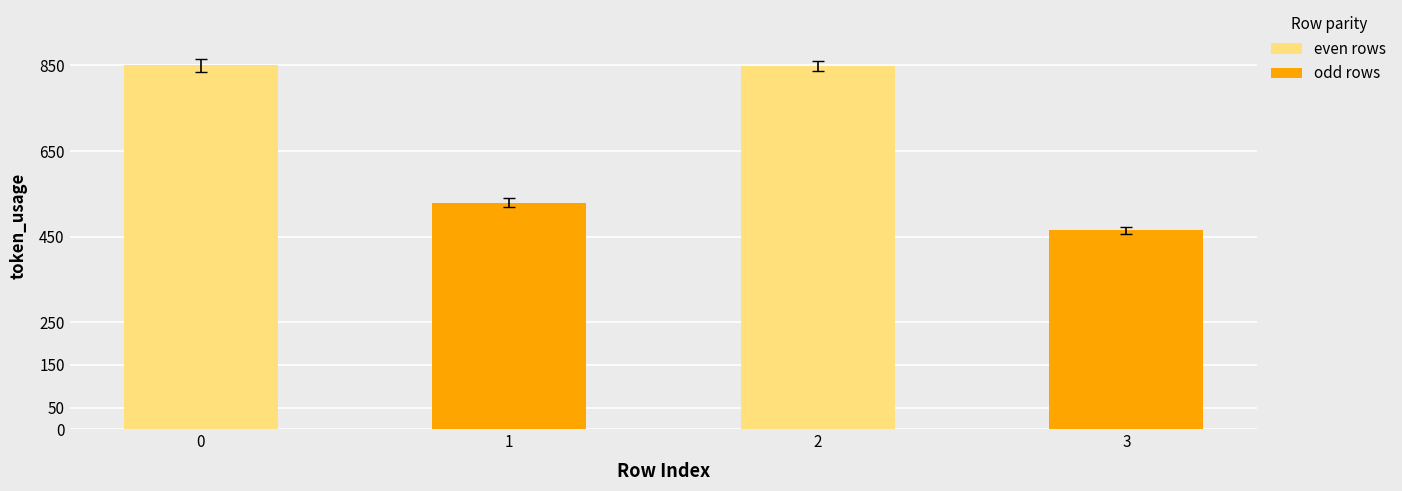

What is the change in value from 0 to 3?

-385